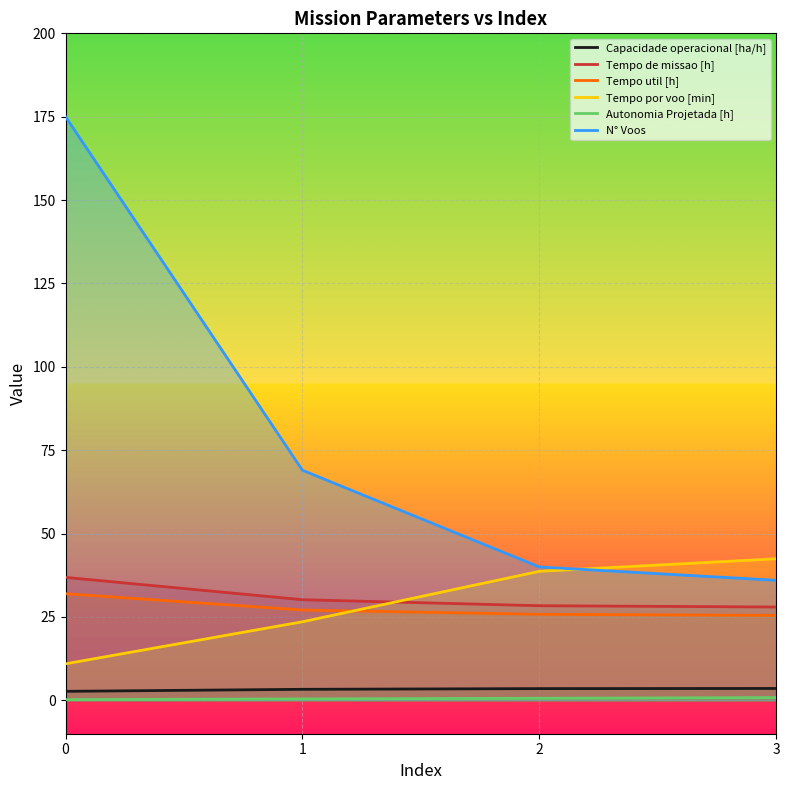

What is the highest value of the Tempo por voo [min] series?

42.5